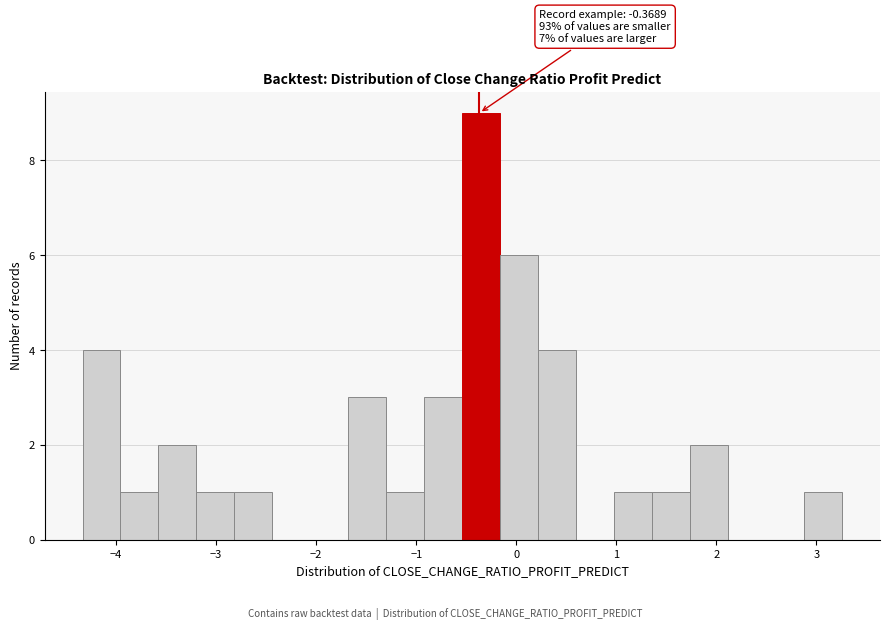

Read against the x-axis, roughly where is the centre of the tallest bar?

-0.3